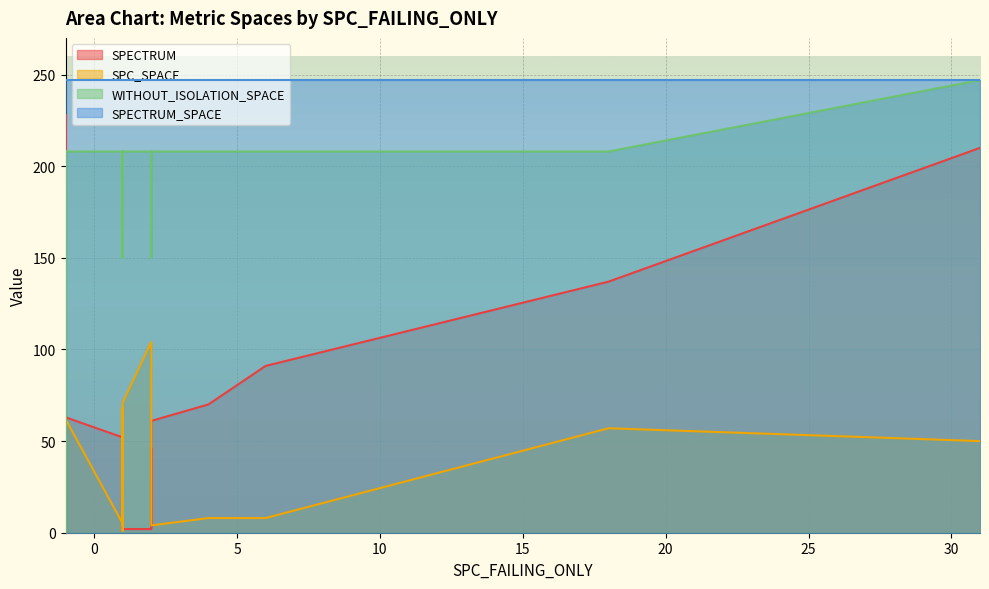

At which category is the sum across all series the highest?

31